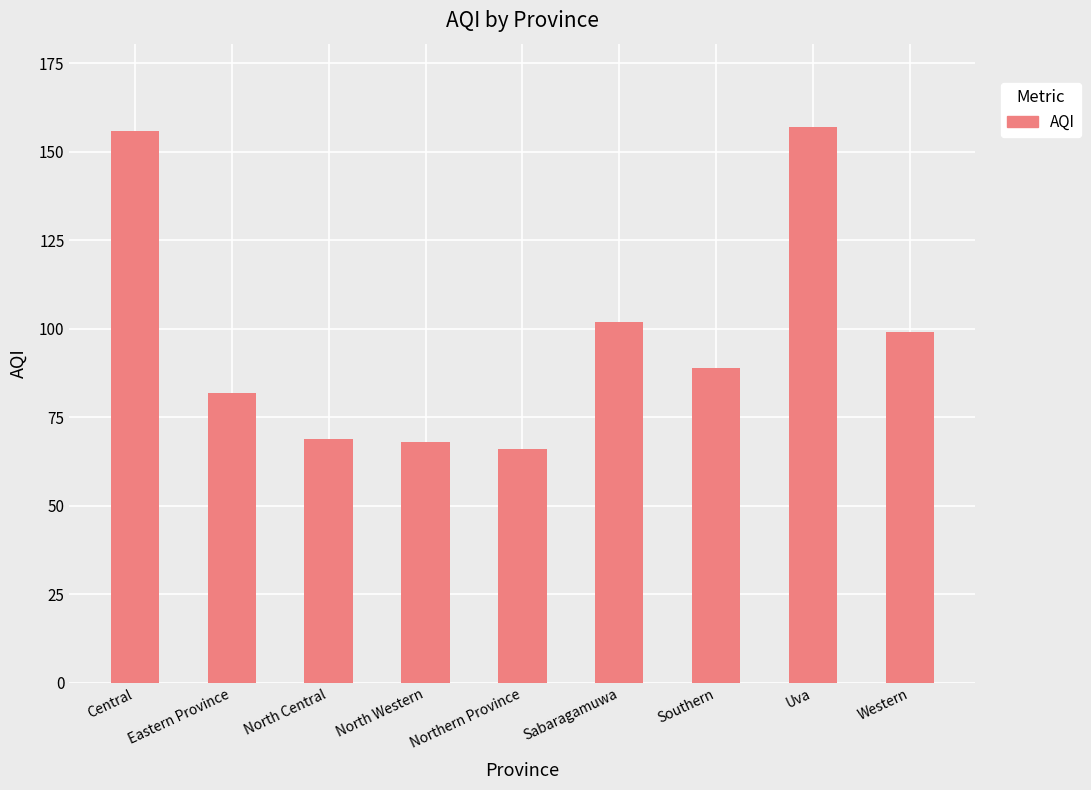

Are the bars grouped side by side (vs. stacked)?

No